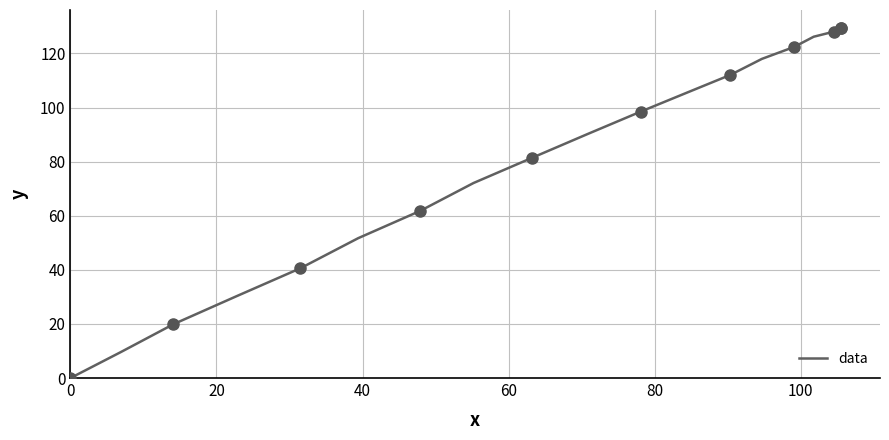

What Y value in the scatter plot is closest to 64?

61.8